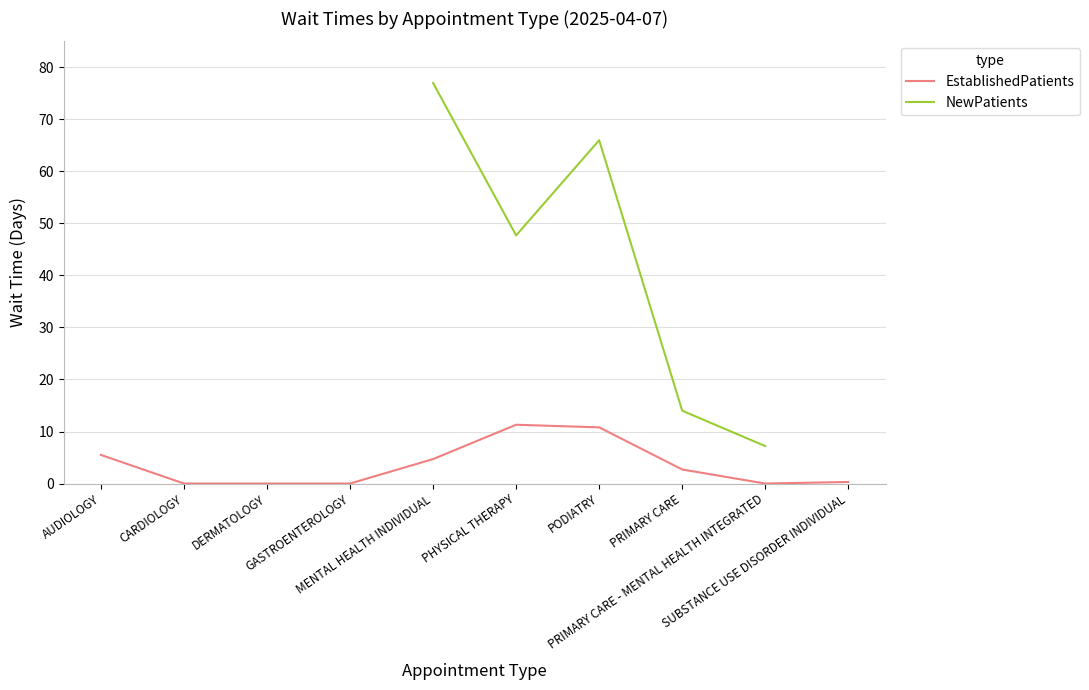

What is the value of the NewPatients point at the 9th from the left?

7.2